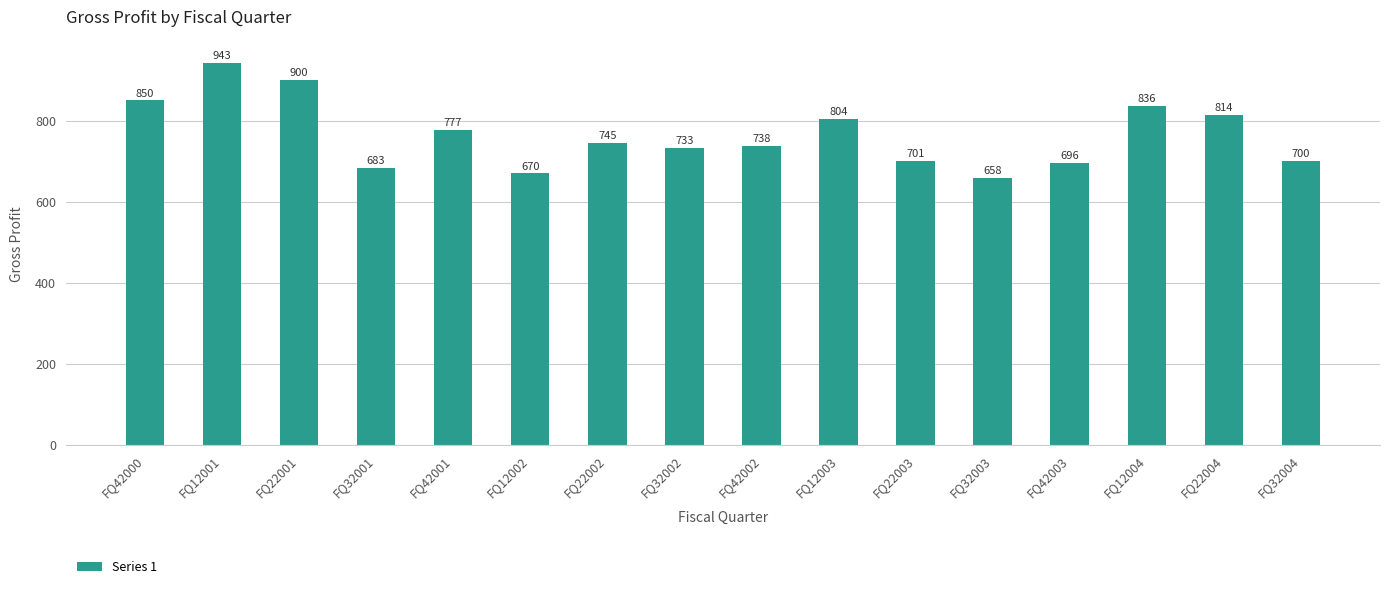

True or false: the data shows 1492 at FQ12001.

False